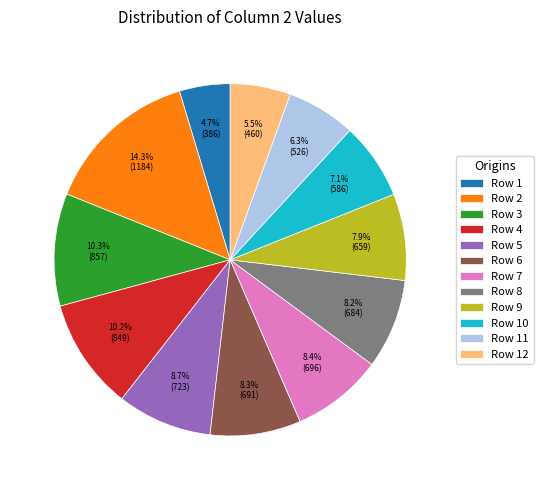

Is the sum of Row 5 and Row 1 greater than half?

No